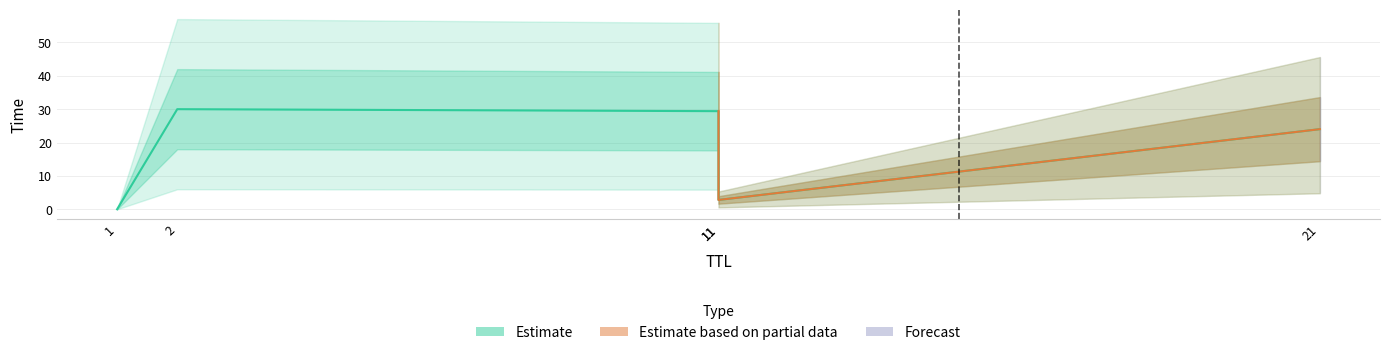

Is it true that the value at 2 is 30.0?

True